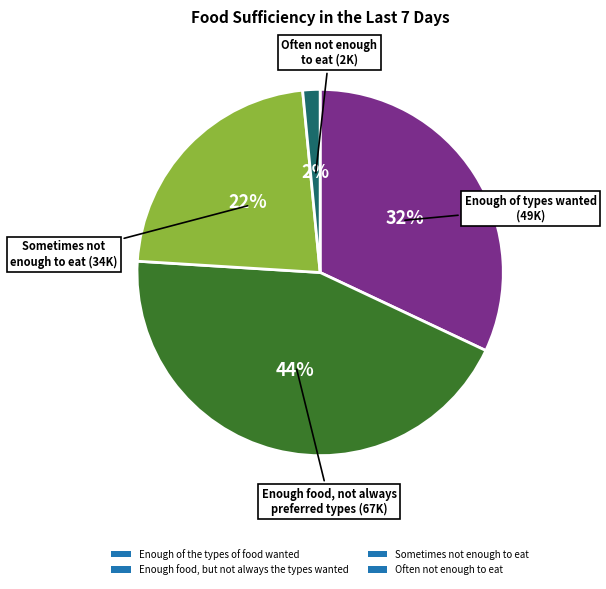

Do Enough of the types of food wanted and Enough food, but not always the types wanted together represent more than half of the pie?

Yes